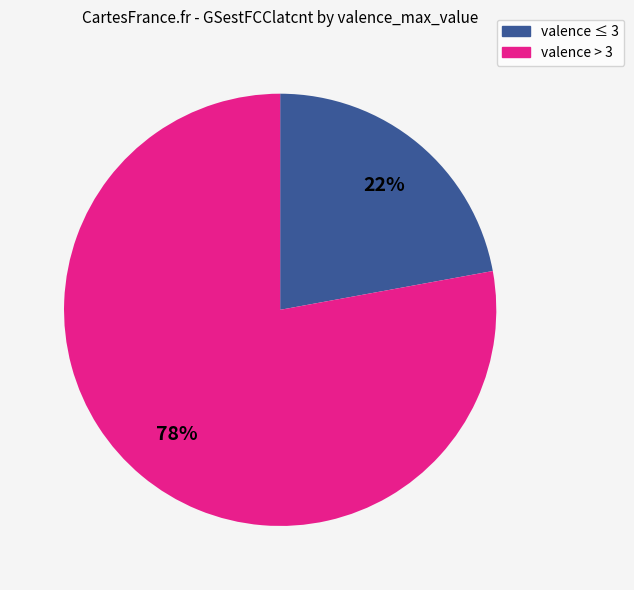

To the nearest percent, what is the difference between the largest and smallest slice percentages?

56%